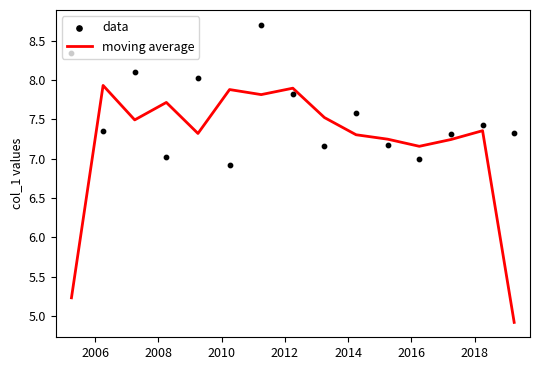

What are all the series names shown in the legend?

moving average, data